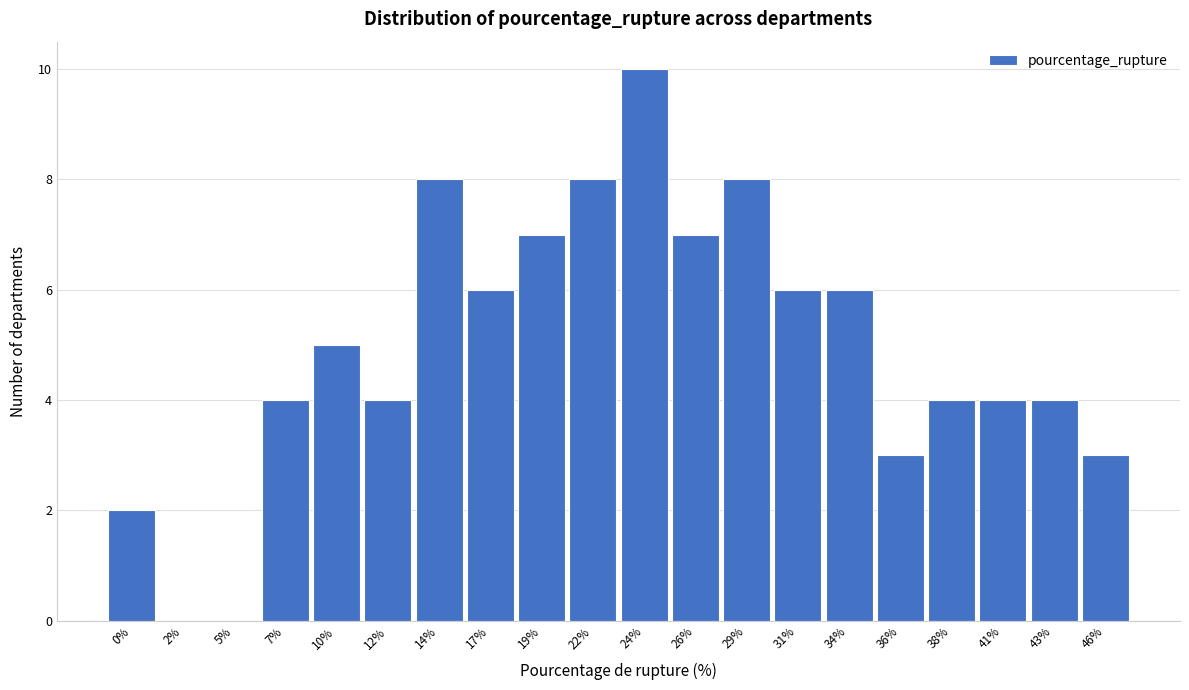

Reading left to right, list all the values displayed in this chart.

0%=2	2%=0	5%=0	7%=4	10%=5	12%=4	14%=8	17%=6	19%=7	22%=8	24%=10	26%=7	29%=8	31%=6	34%=6	36%=3	38%=4	41%=4	43%=4	46%=3